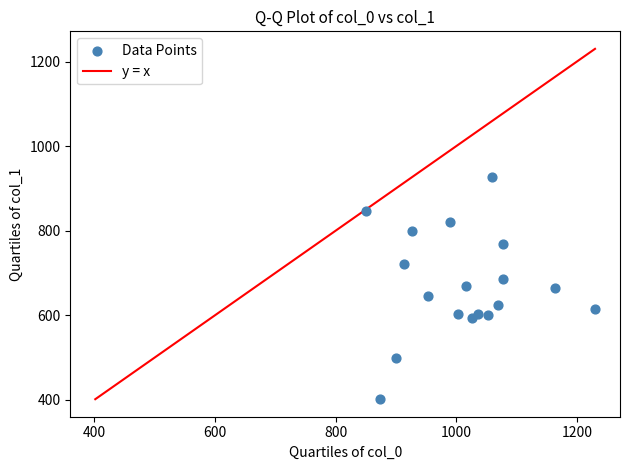

What is the range of Y values (max minus min)?

526.5